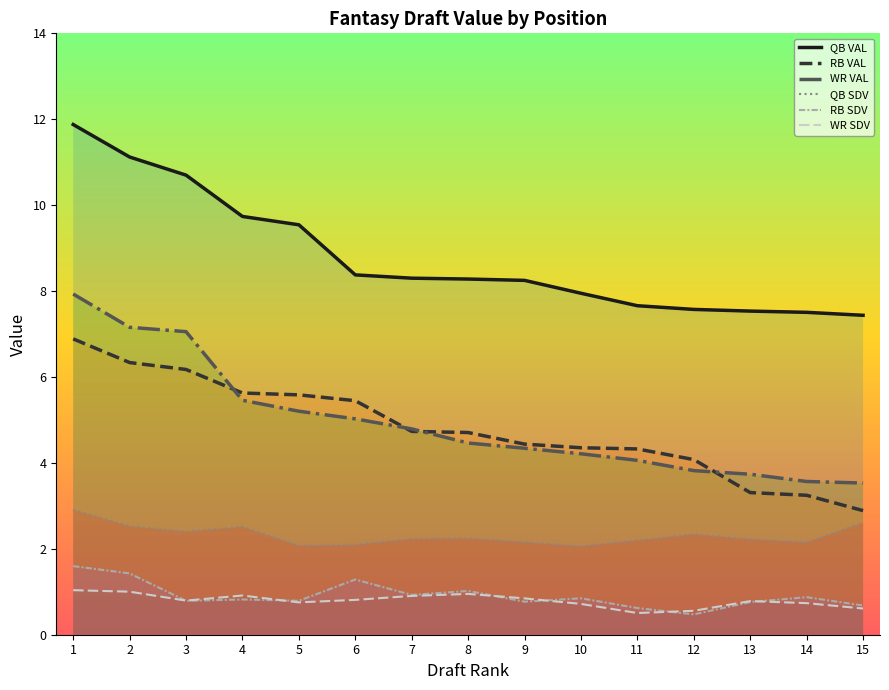

The value of RB SDV at 6 is 1.3. True or false?

True